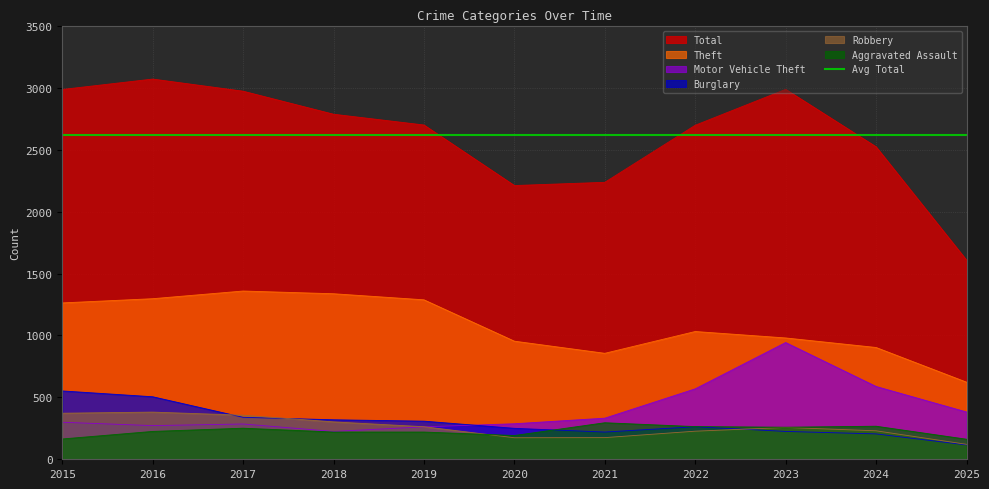

True or false: Theft and Robbery cross at least once.

False